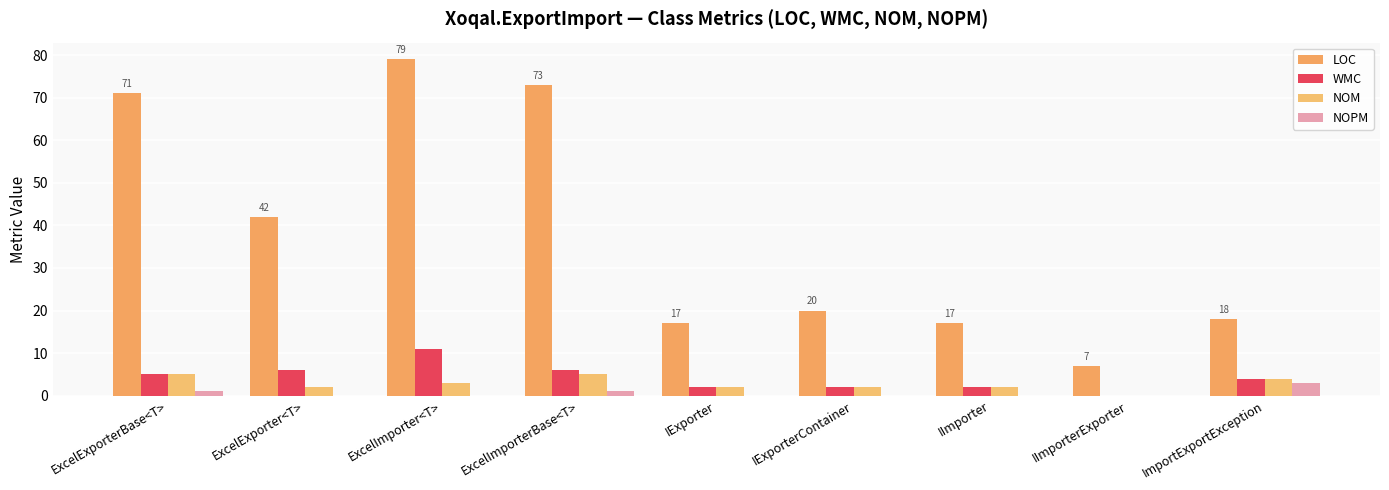

What is the label of the 9th bar from the left?

ImportExportException